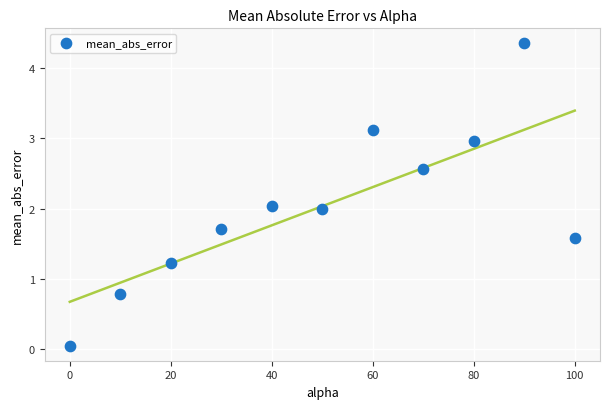

What is the average Y value?

2.0